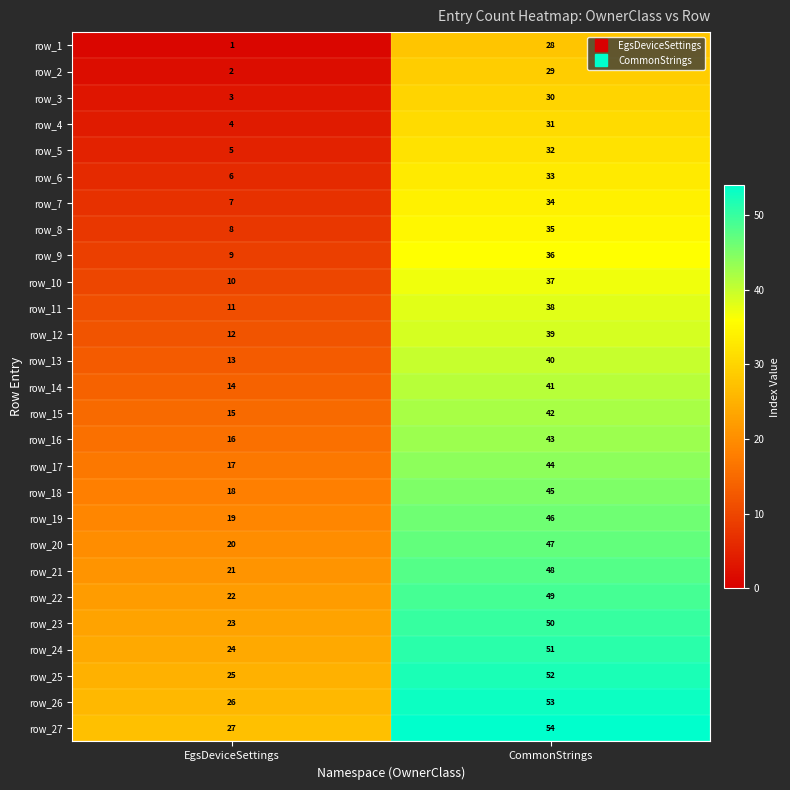

Rank the categories by row_23 value from highest to lowest.

CommonStrings, EgsDeviceSettings